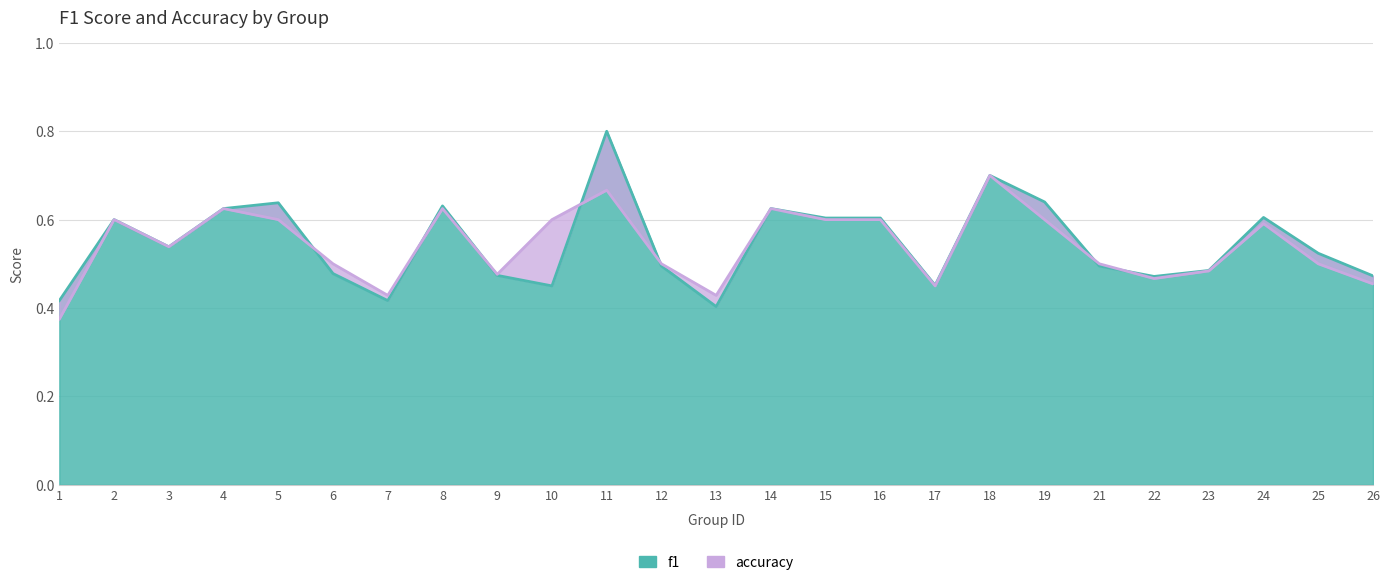

The accuracy series shows 0.5 at 12. True or false?

True